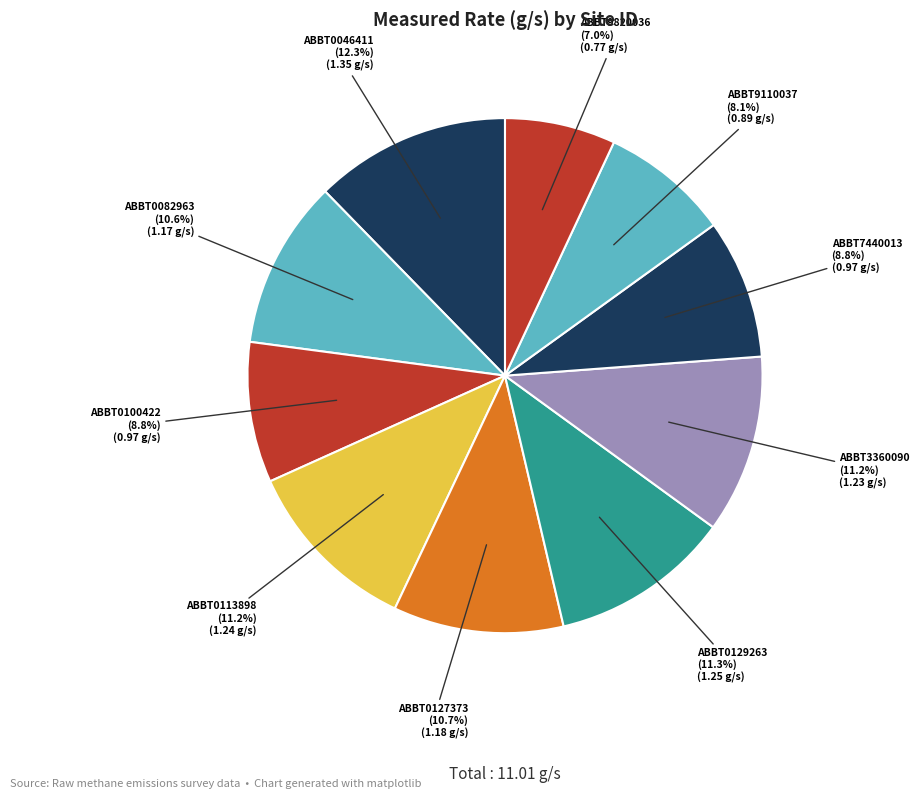

To the nearest percent, what is the combined percentage of ABBT0129263 and ABBT9110037?

19%